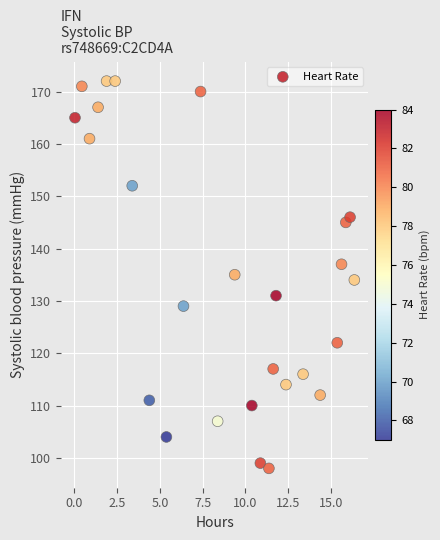

What is the range of Y values (max minus min)?

74